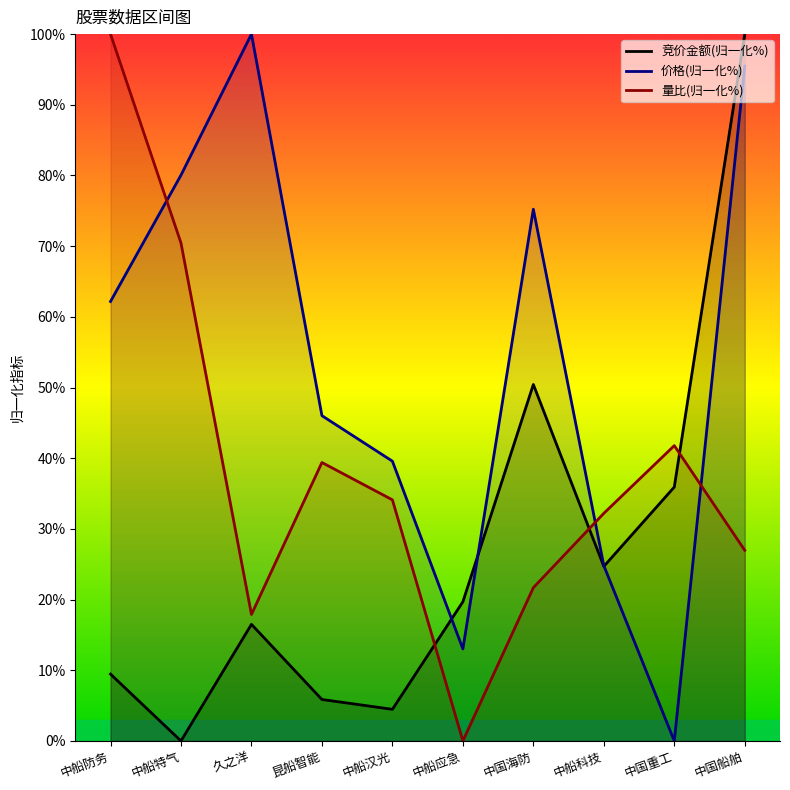

Which series has the largest total across all categories?

价格(归一化%)